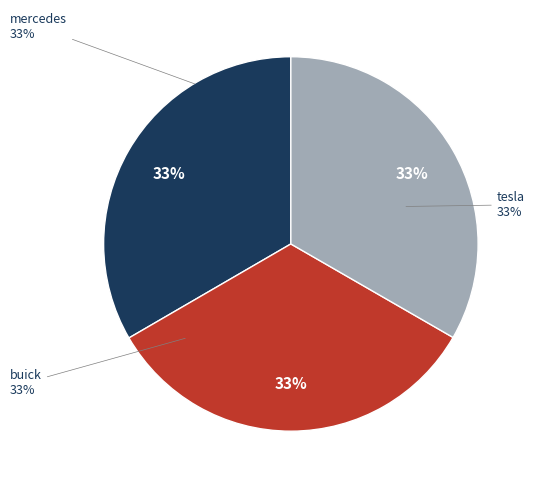

What portion of the pie excludes buick?

66.7%